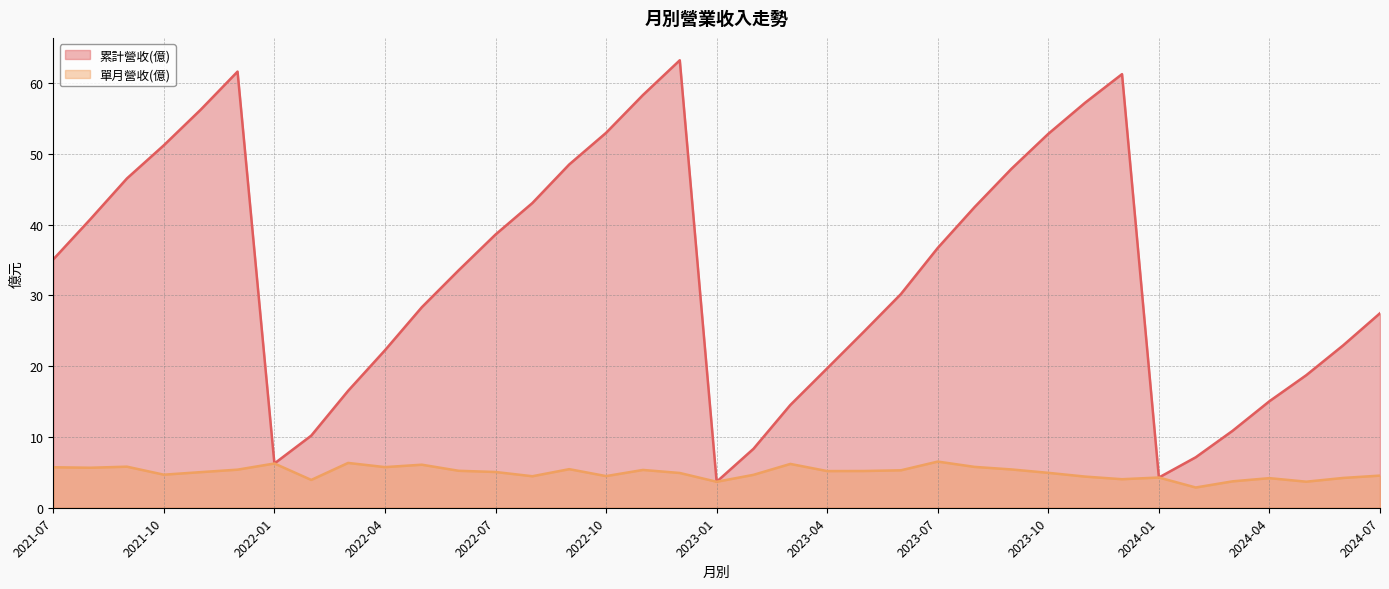

What value does the 累計營收(億) series have at 2023-01?

3.7